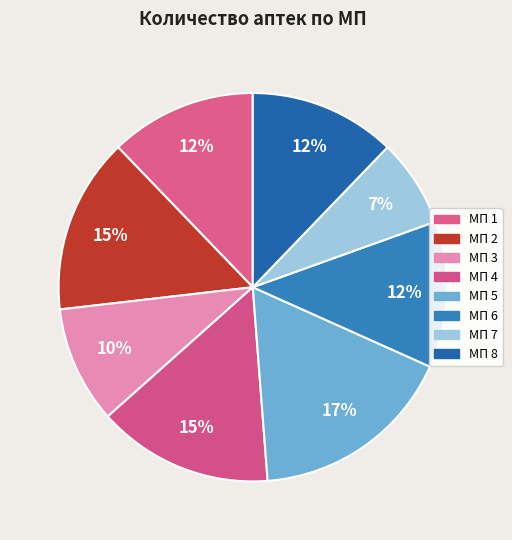

How many segments does this pie chart have?

8